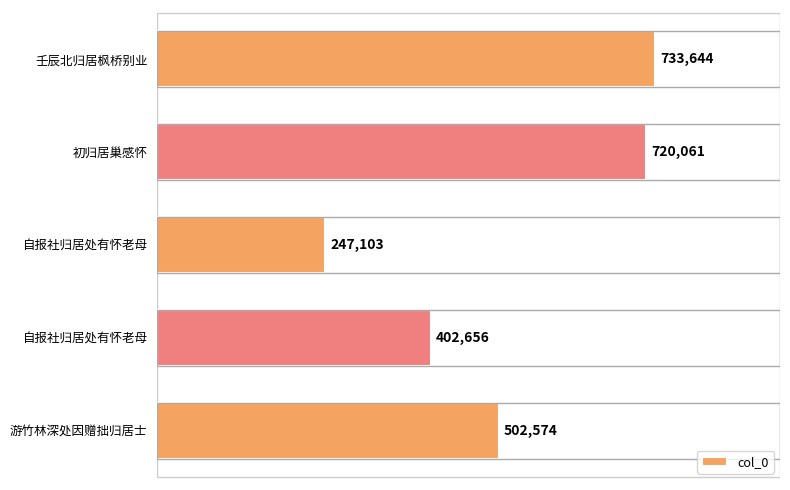

How many data points are less than 502574?

2